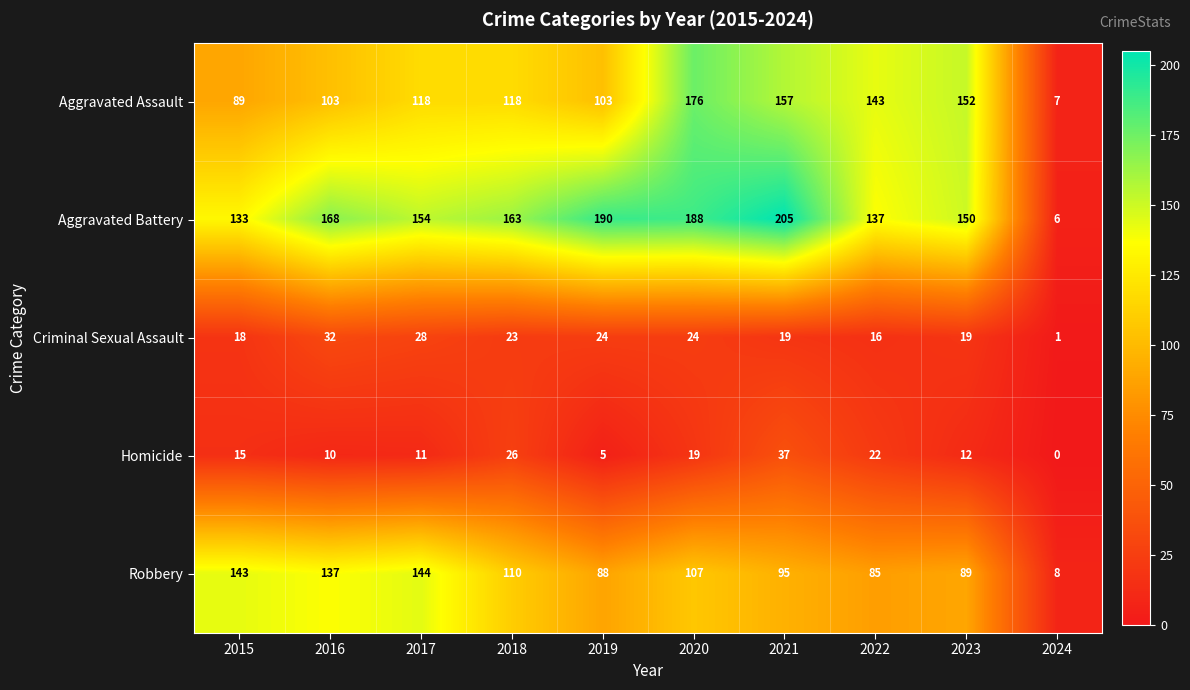

At how many categories does at least one series exceed 35?

9